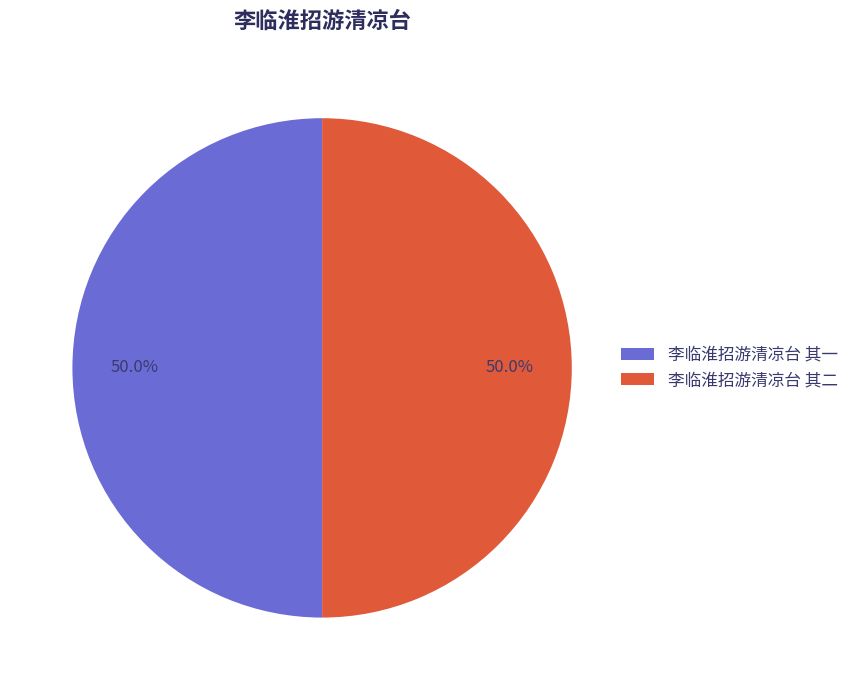

To the nearest percent, what is the average slice percentage?

50%